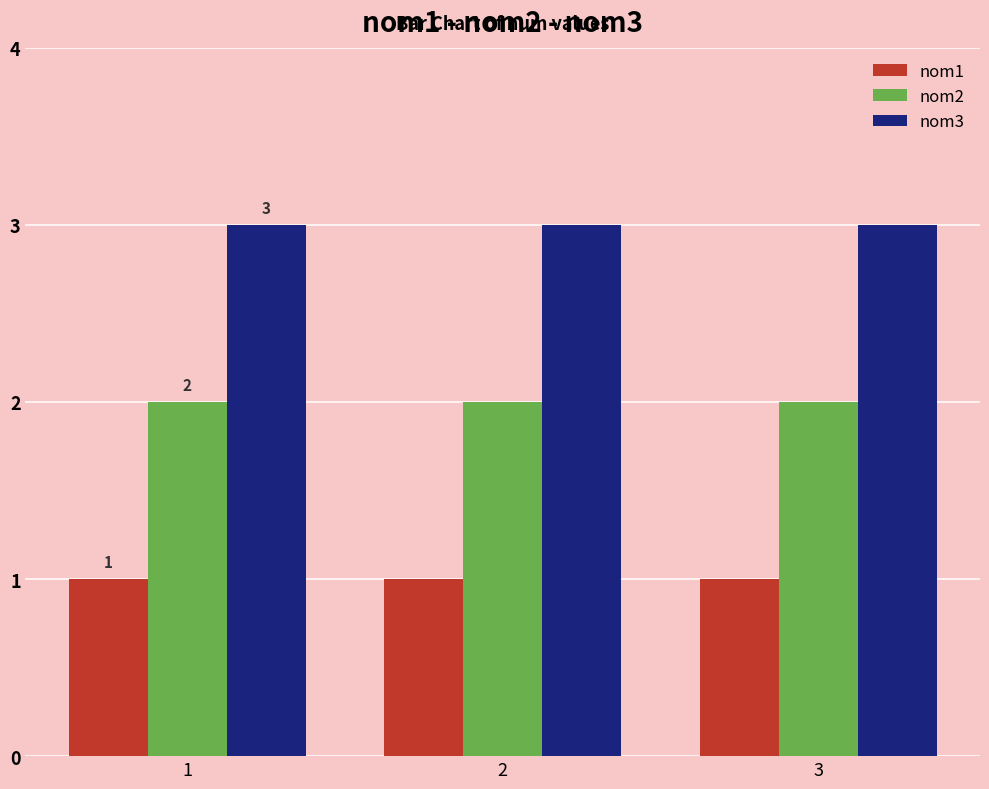

Reading right to left, extract all data points from this chart.

nom1: 1	1	1
nom2: 2	2	2
nom3: 3	3	3